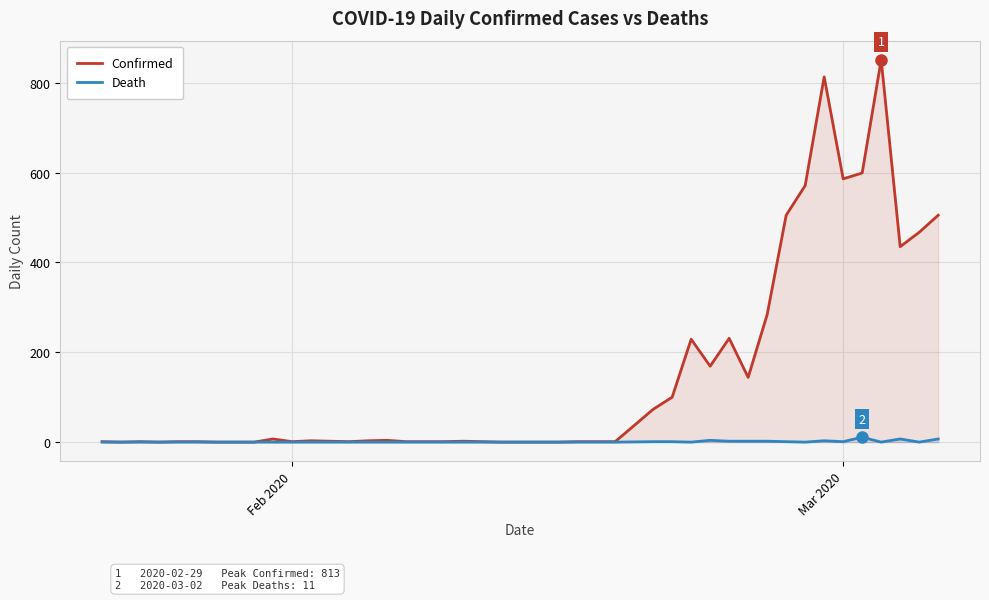

How many lines are shown in the chart?

2